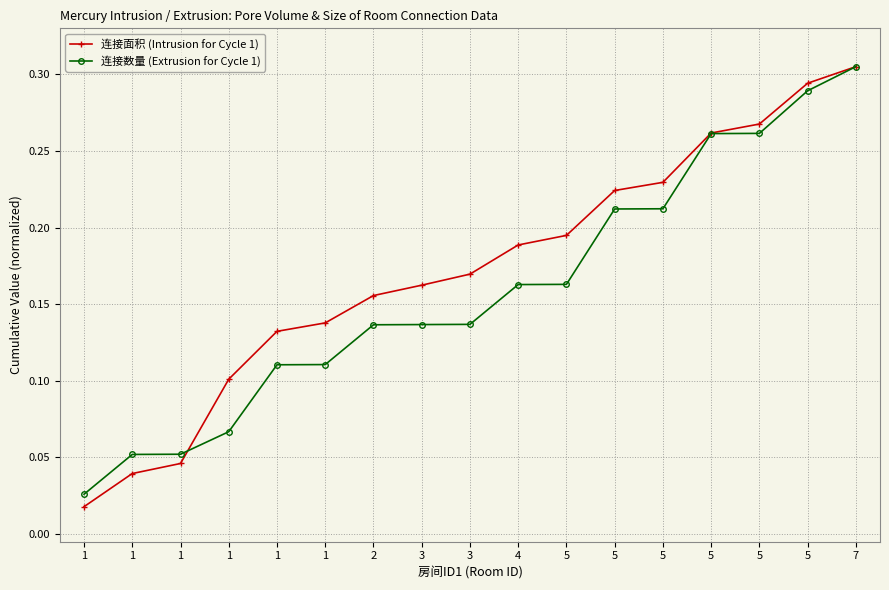

How many data points does each series have?

17